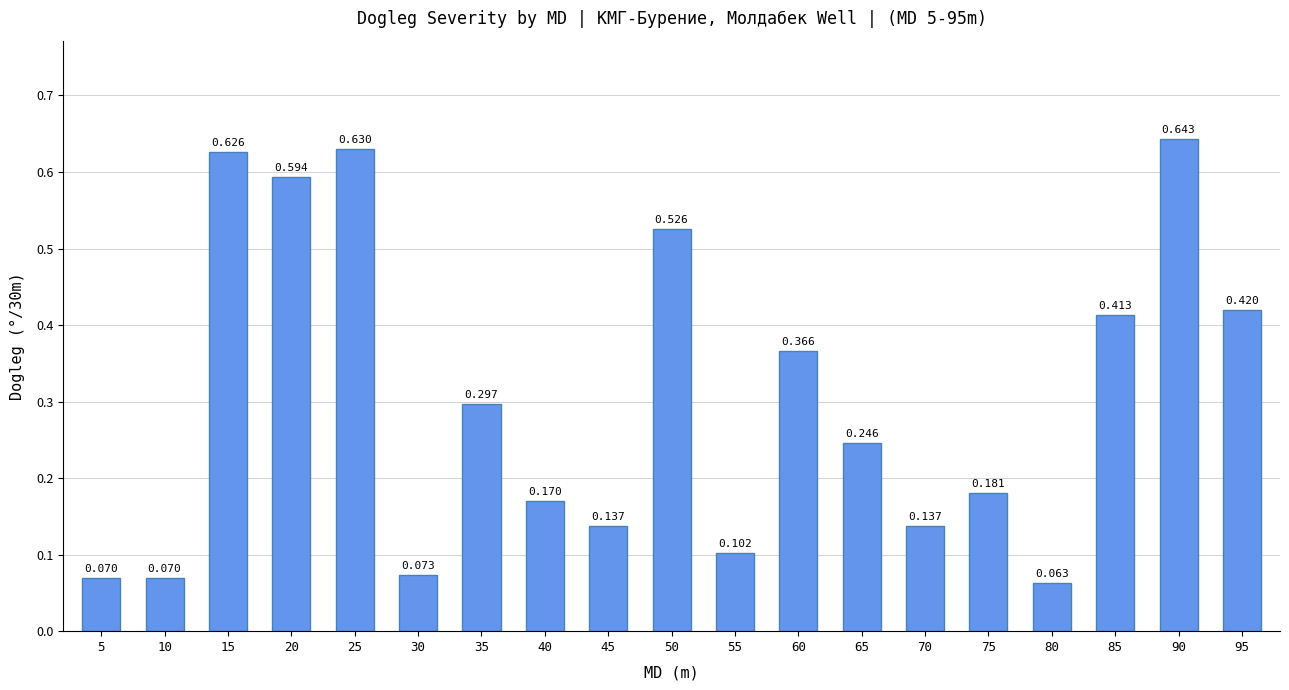

How many bars are there in total?

19